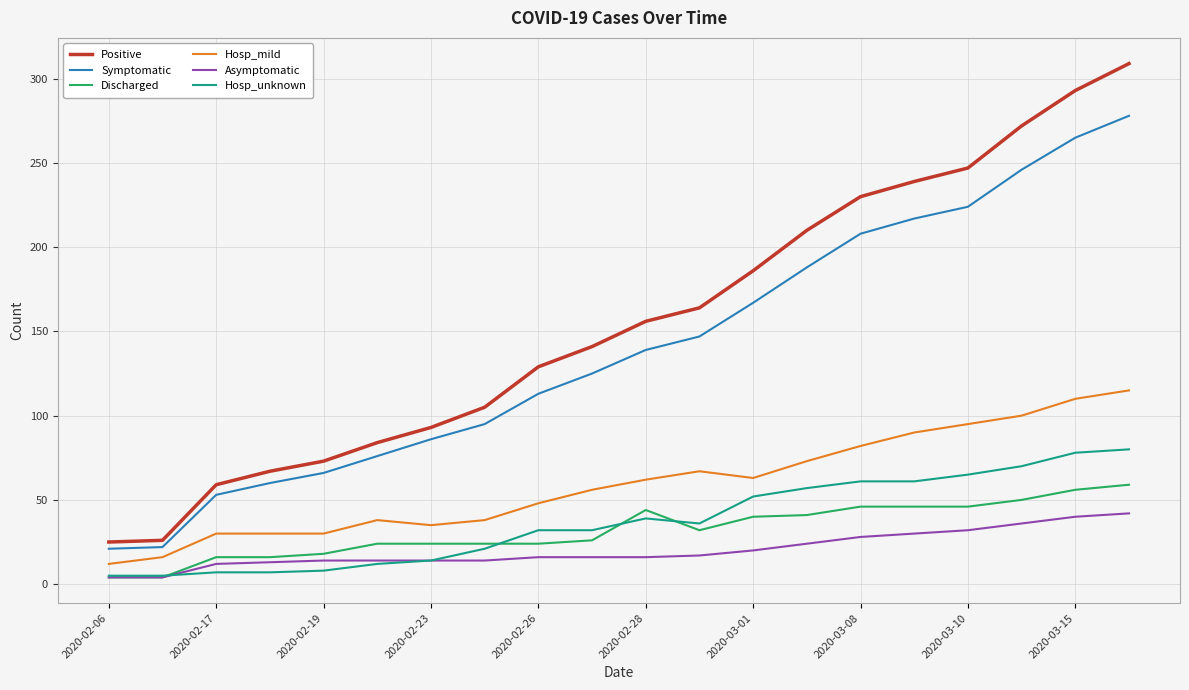

True or false: Hosp_unknown and Hosp_mild intersect in this chart.

False